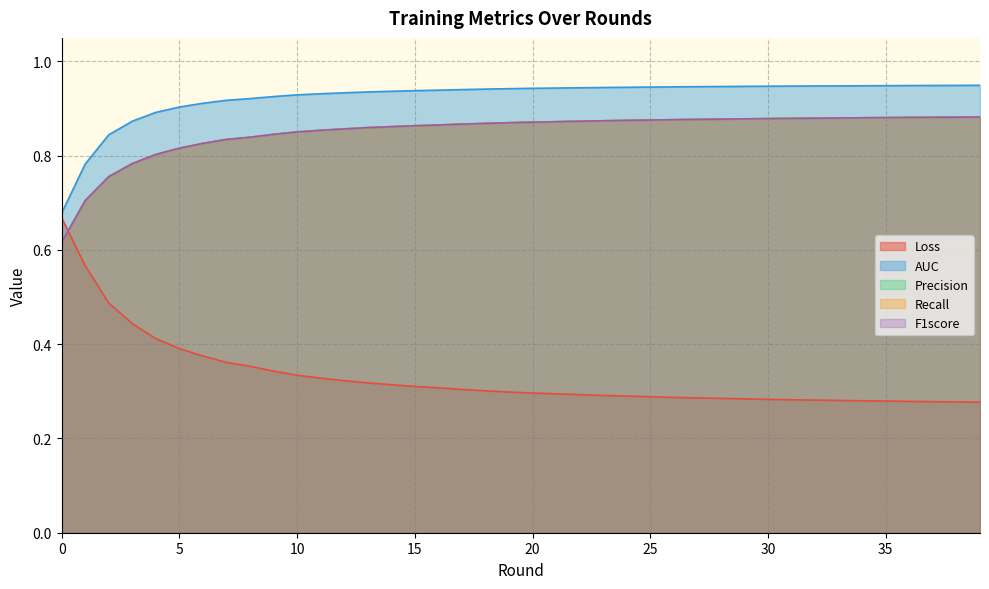

Count the Precision values in the range 0 to 1.

40